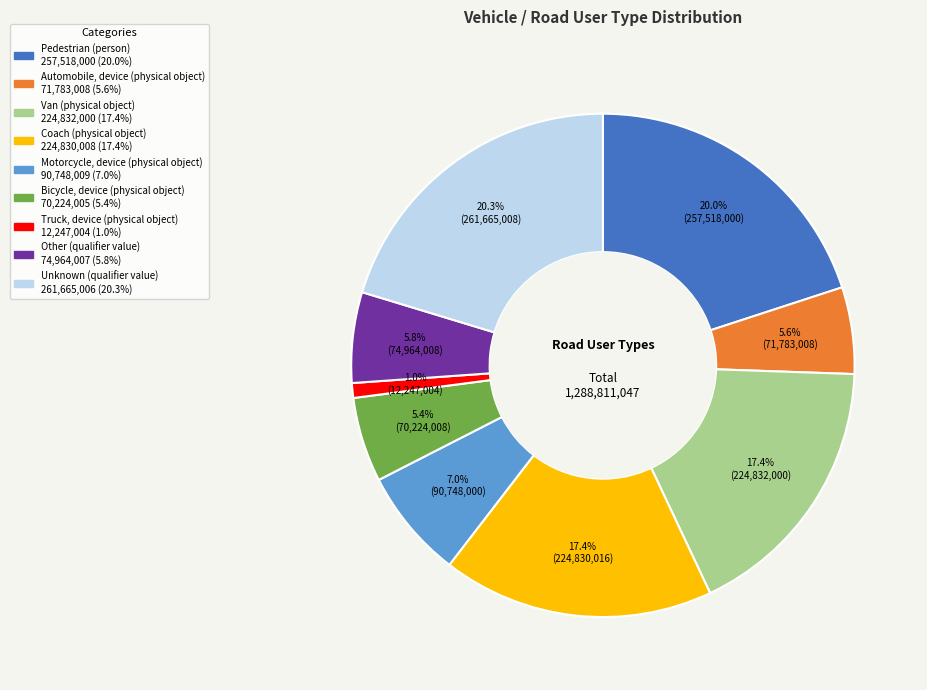

Approximately how many times larger is the value at Coach (physical object) compared to Pedestrian (person)?

0.9